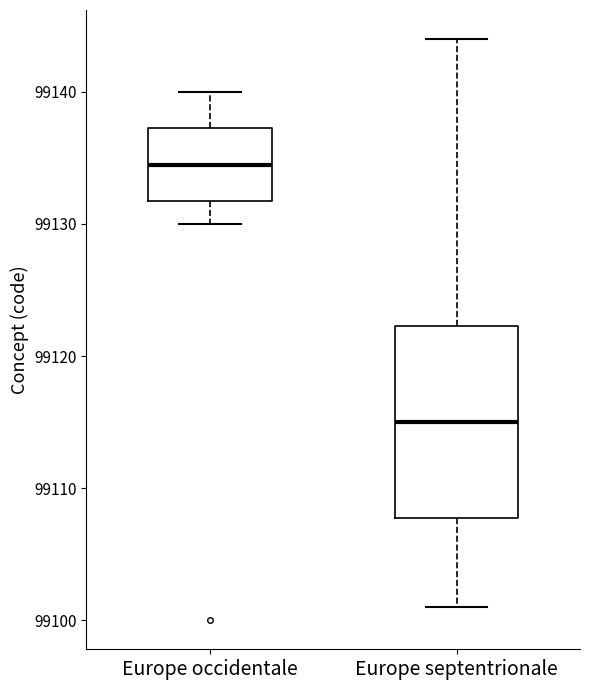

Reading left to right, read every box against the y-axis: the position of its median line, the range the box covers, and the ends of its whiskers. The values are not printed on the chart, so give them approximately, as read against the axis.

Europe occidentale: median 99135, box 99132 to 99137, whiskers 99130 to 99140
Europe septentrionale: median 99115, box 99108 to 99122, whiskers 99101 to 99144